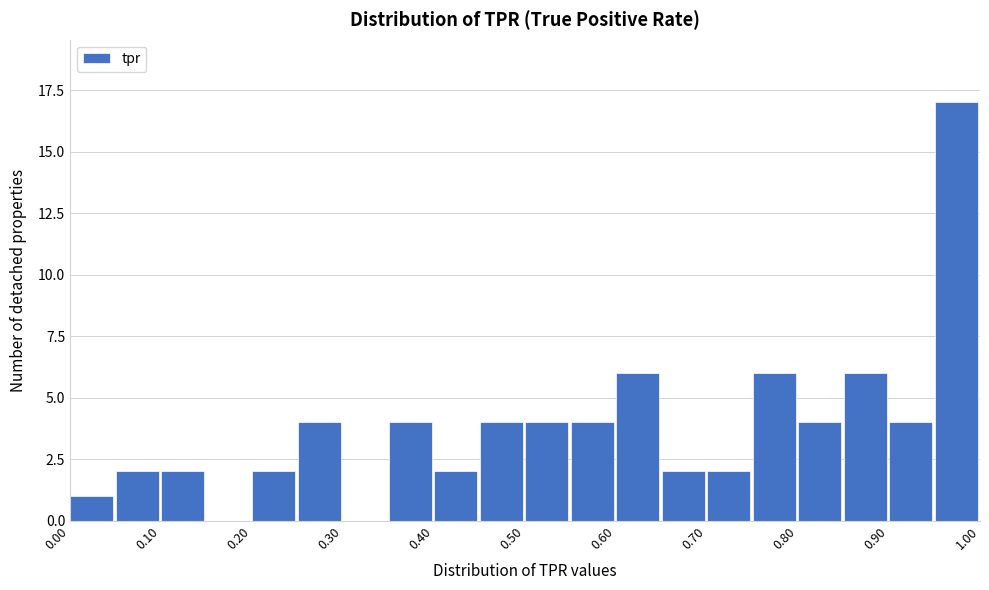

Reading left to right, list every bar in this chart as the range it spans on the x-axis followed by its height. The values are not printed on the chart, so give them approximately, as read against the axis.

0.00 to 0.05: 1
0.05 to 0.10: 2
0.10 to 0.15: 2
0.15 to 0.20: 0
0.20 to 0.25: 2
0.25 to 0.30: 4
0.30 to 0.35: 0
0.35 to 0.40: 4
0.40 to 0.45: 2
0.45 to 0.50: 4
0.50 to 0.55: 4
0.55 to 0.60: 4
0.60 to 0.65: 6
0.65 to 0.70: 2
0.70 to 0.75: 2
0.75 to 0.80: 6
0.80 to 0.85: 4
0.85 to 0.90: 6
0.90 to 0.95: 4
0.95 to 1.00: 17